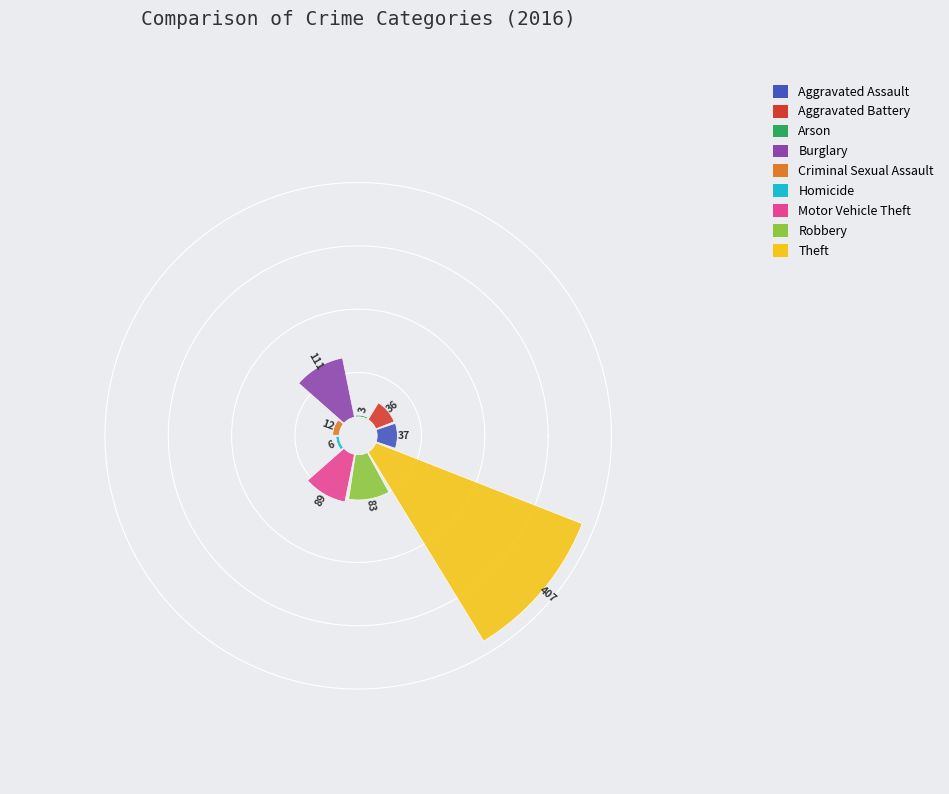

Is it true that Criminal Sexual Assault is 2% of the pie?

True